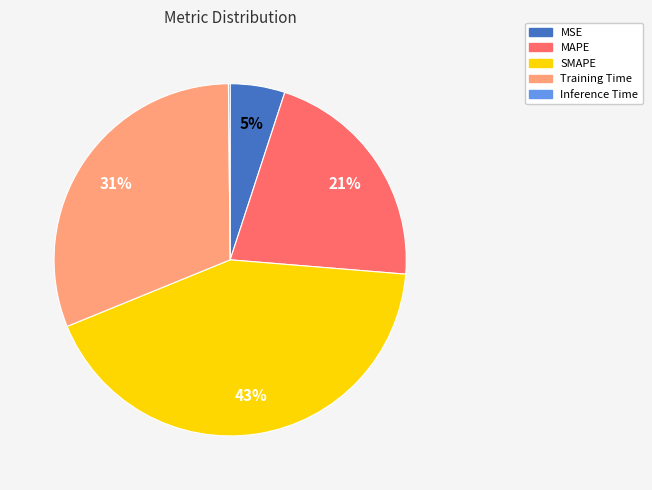

Does SMAPE represent more than half of the total?

No